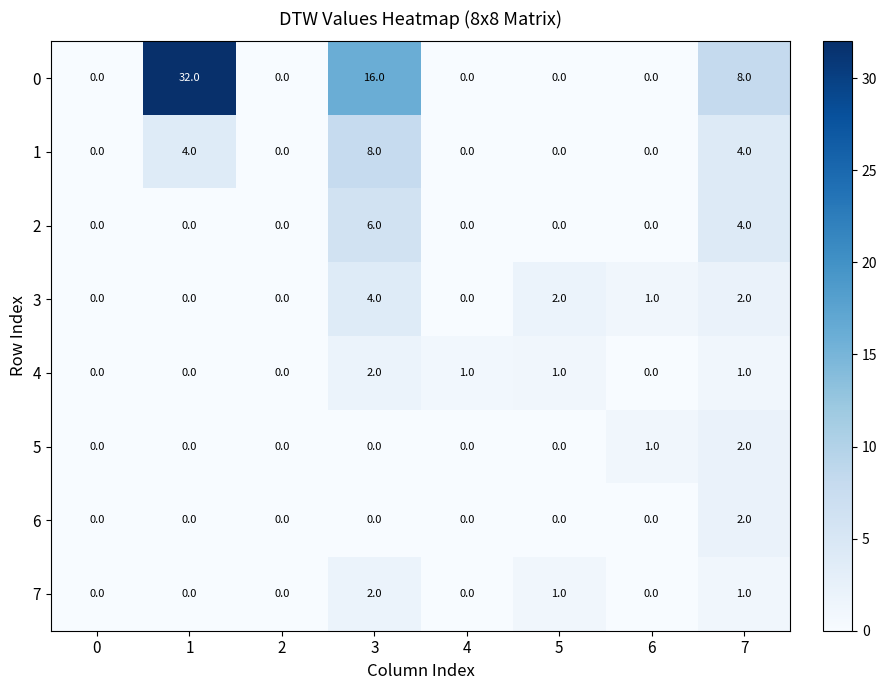

What is the total value across all series at 1?

36